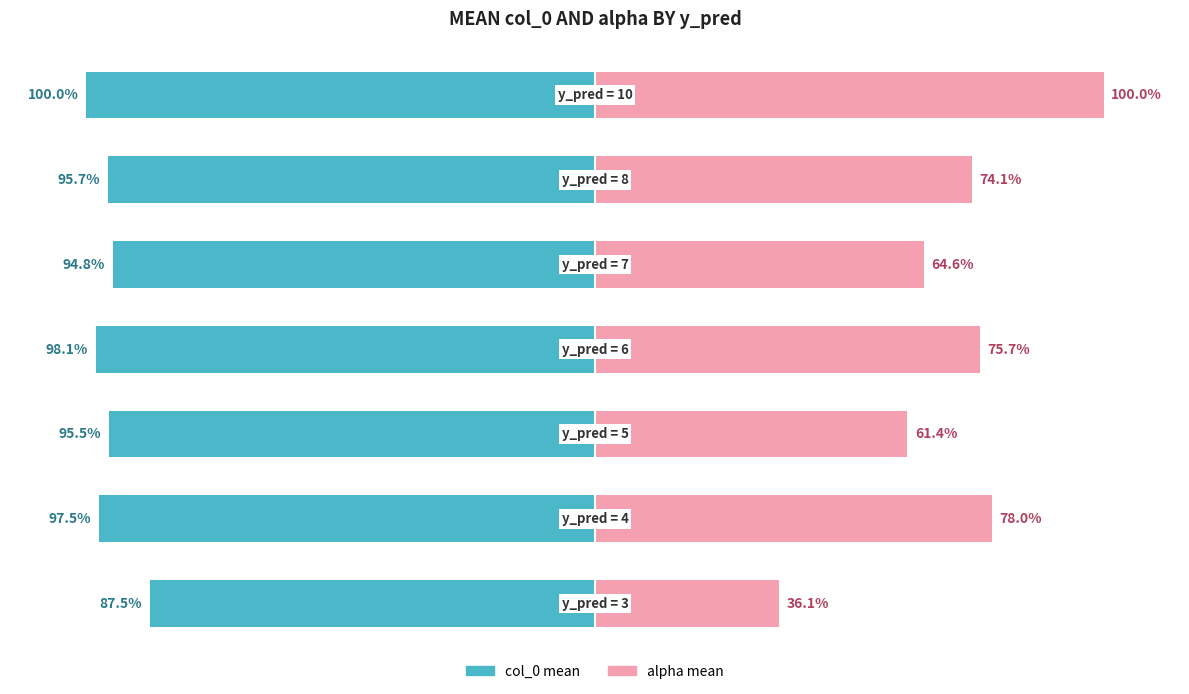

How many data points in col_0 mean (normalized %) are less than -95?

5